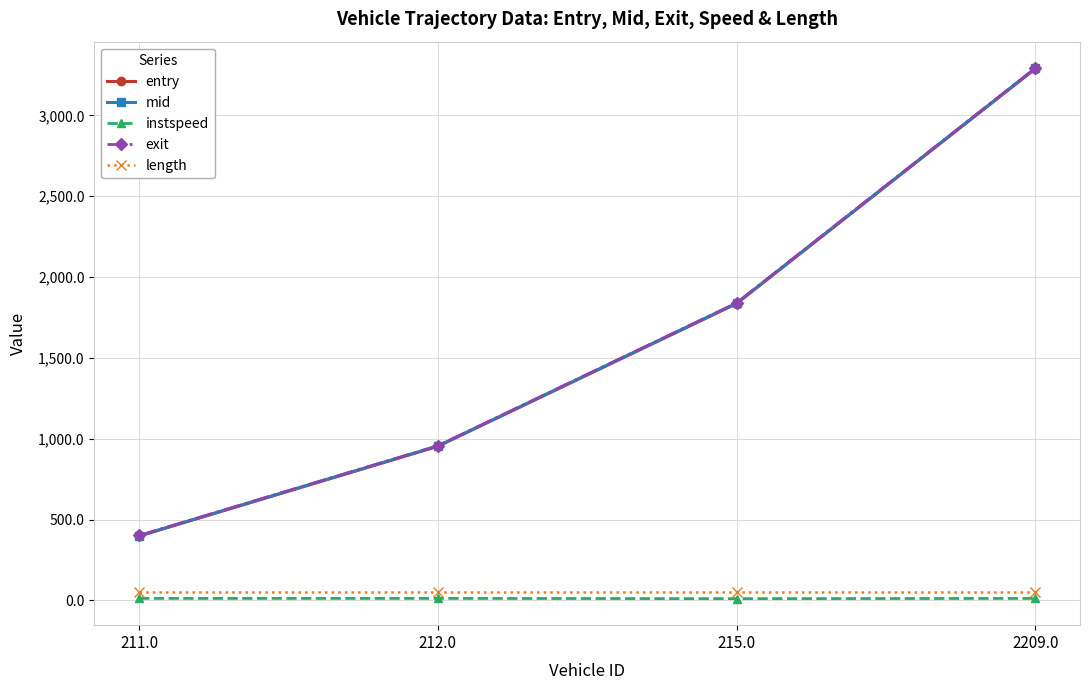

Rank the categories by mid value from highest to lowest.

2209.0, 215.0, 212.0, 211.0